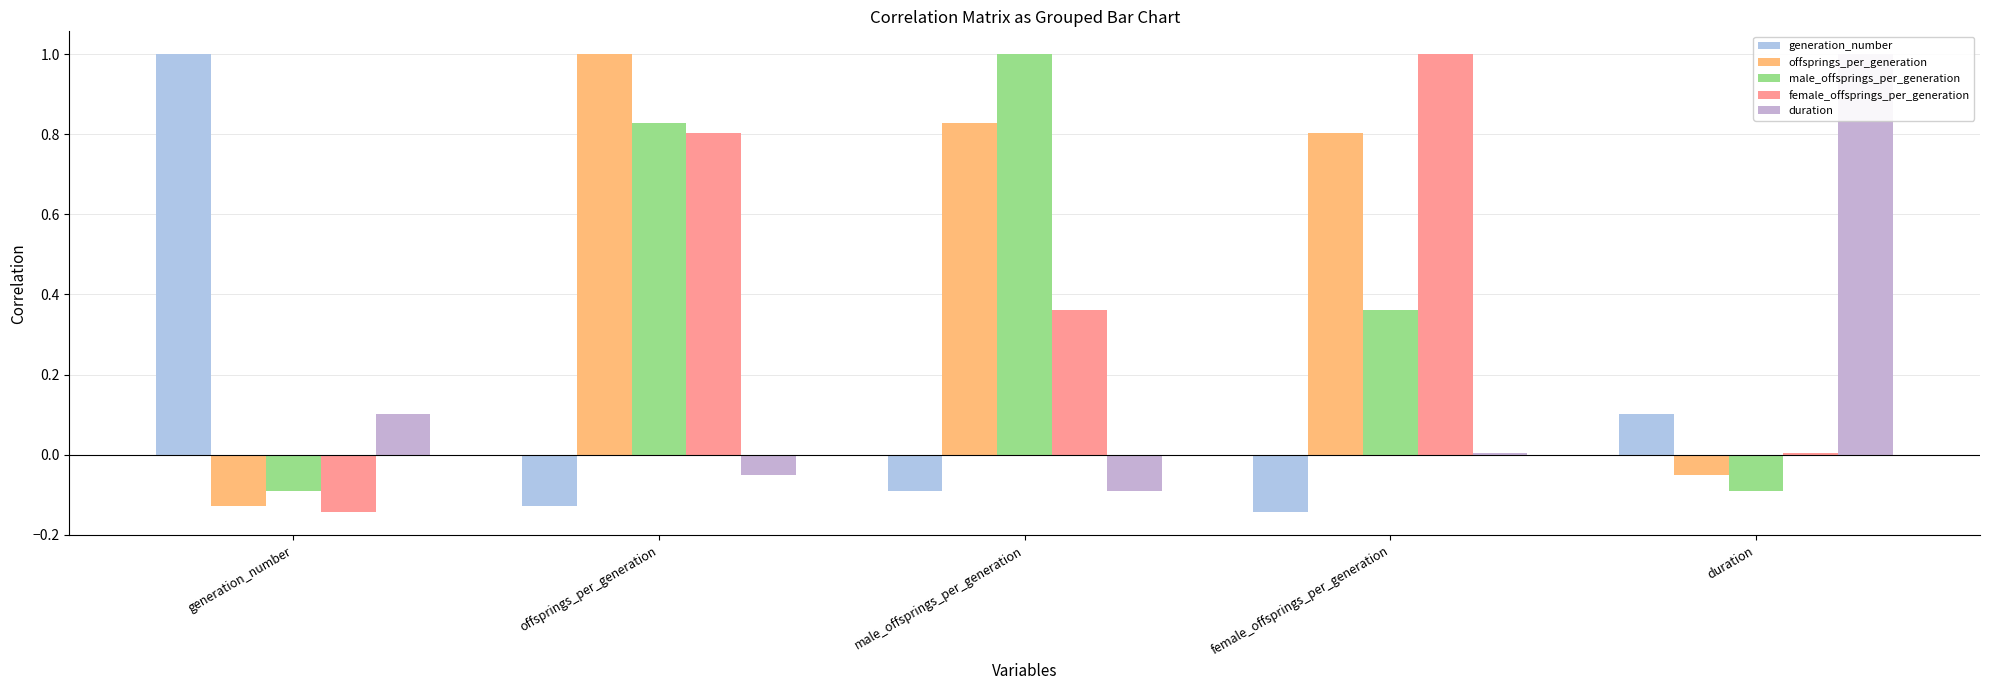

Which category has the highest value in the generation_number series?

generation_number